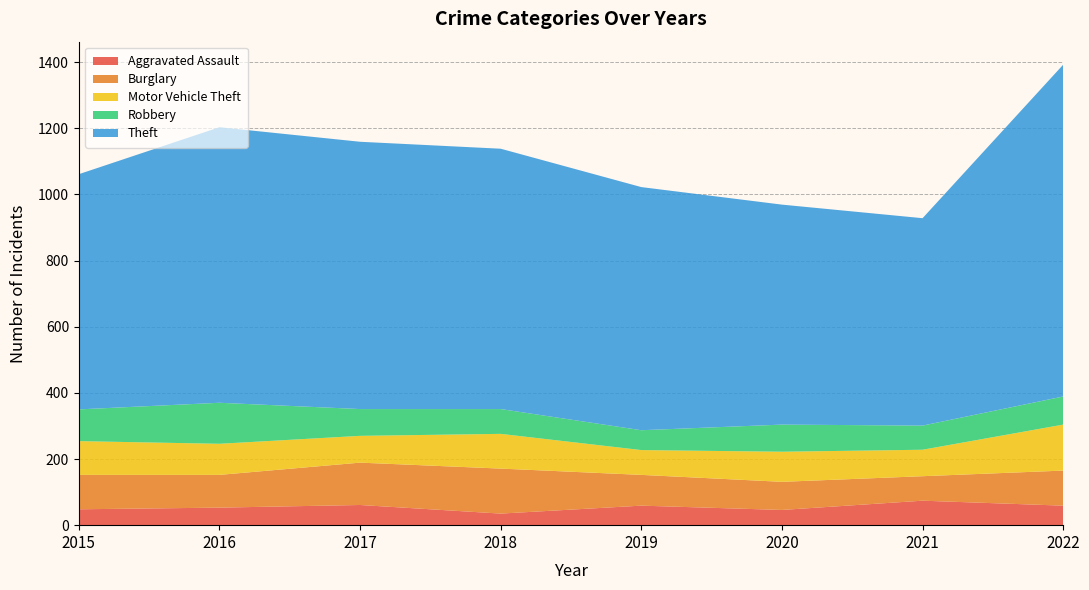

Reading right to left, transcribe all the data shown in this chart.

Aggravated Assault: 2022=59	2021=74	2020=46	2019=59	2018=35	2017=61	2016=53	2015=48
Burglary: 2022=106	2021=74	2020=85	2019=93	2018=136	2017=128	2016=99	2015=104
Motor Vehicle Theft: 2022=139	2021=80	2020=91	2019=75	2018=105	2017=81	2016=94	2015=102
Robbery: 2022=85	2021=73	2020=82	2019=60	2018=75	2017=81	2016=124	2015=96
Theft: 2022=1003	2021=627	2020=665	2019=735	2018=787	2017=808	2016=833	2015=711